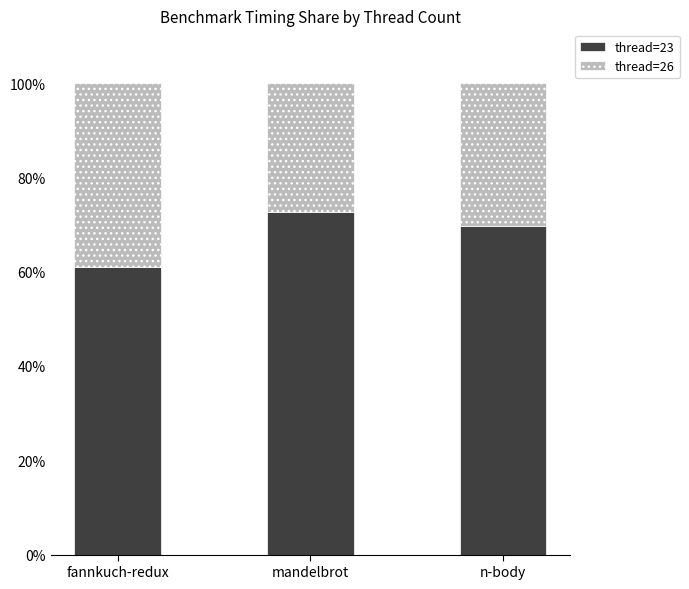

Which category has the highest value in the thread=23 series?

mandelbrot